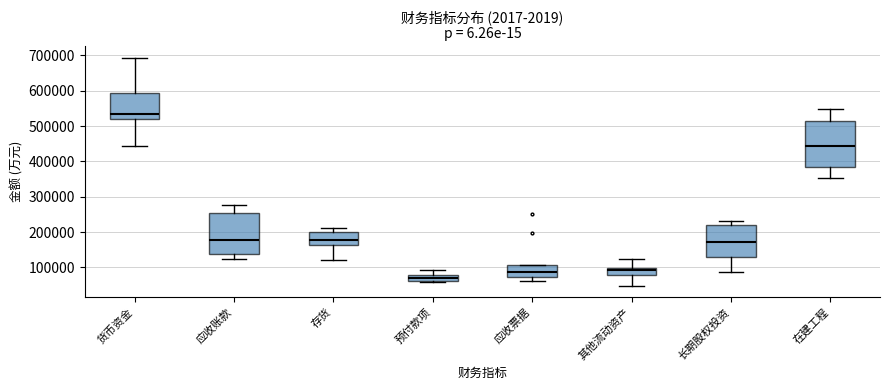

Reading left to right, transcribe this box plot: for each box, give where its median line is, the range the box spans, and where its two whiskers end, as read against the y-axis. The values are not printed on the chart, so give them approximately, as read against the axis.

货币资金: median 530000, box 520000 to 590000, whiskers 440000 to 690000
应收账款: median 180000, box 140000 to 250000, whiskers 120000 to 280000
存货: median 180000, box 160000 to 200000, whiskers 120000 to 210000
预付款项: median 70000, box 60000 to 80000, whiskers 60000 (just below the box's lower edge) to 90000
应收票据: median 90000, box 70000 to 110000, whiskers 60000 to 110000
其他流动资产: median 90000, box 80000 to 100000, whiskers 50000 to 130000
长期股权投资: median 170000, box 130000 to 220000, whiskers 90000 to 230000
在建工程: median 440000, box 380000 to 520000, whiskers 350000 to 550000